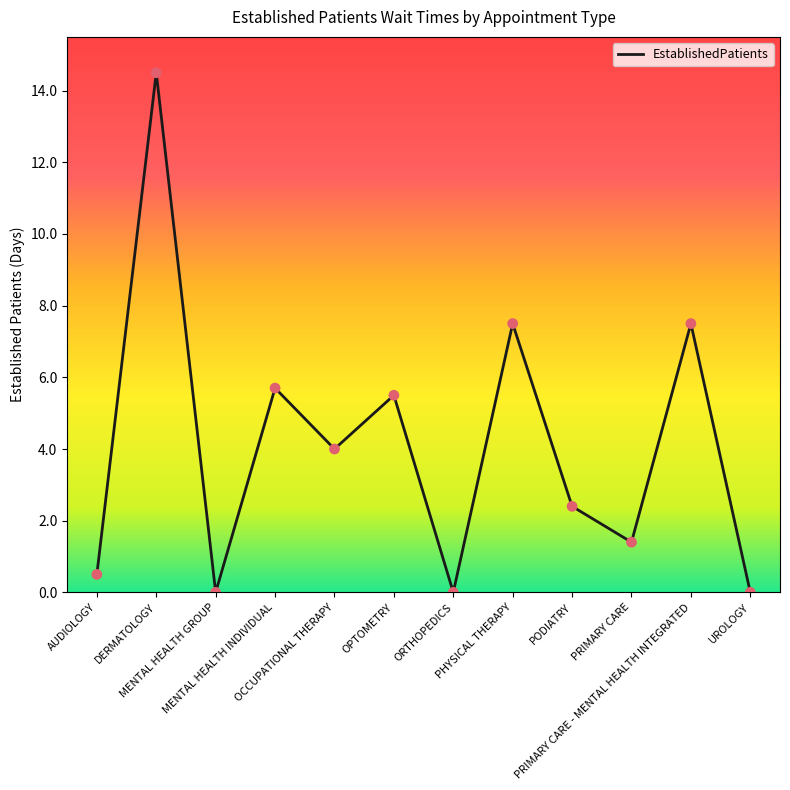

Which has a higher value, PRIMARY CARE - MENTAL HEALTH INTEGRATED or UROLOGY?

PRIMARY CARE - MENTAL HEALTH INTEGRATED